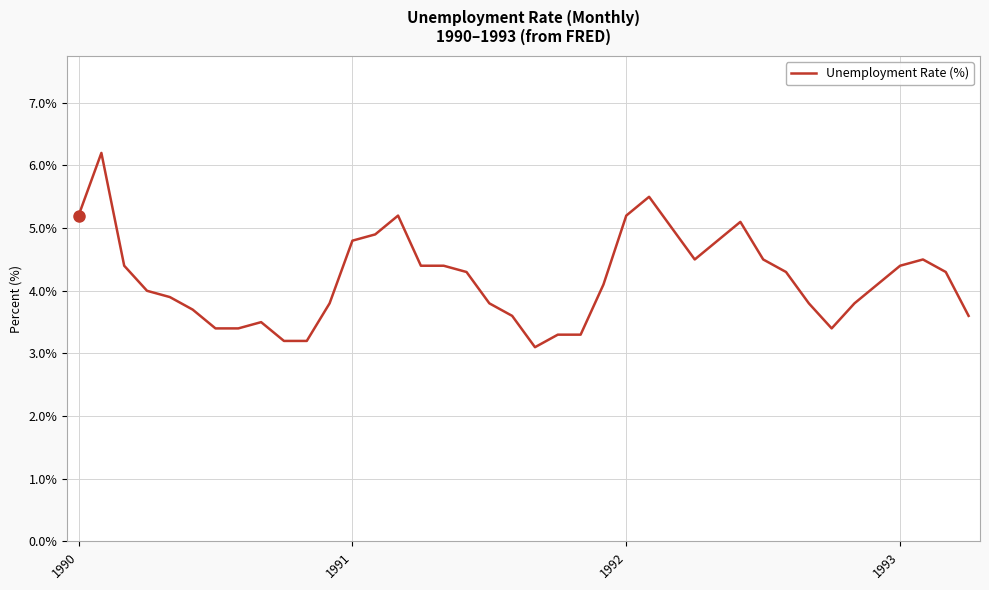

What is the maximum value shown in the chart?

6.2